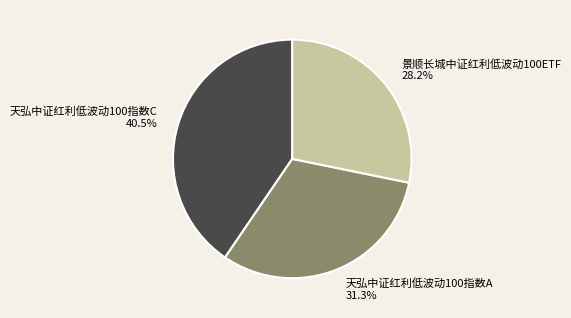

Which category has the smallest portion of the pie?

景顺长城中证红利低波动100ETF